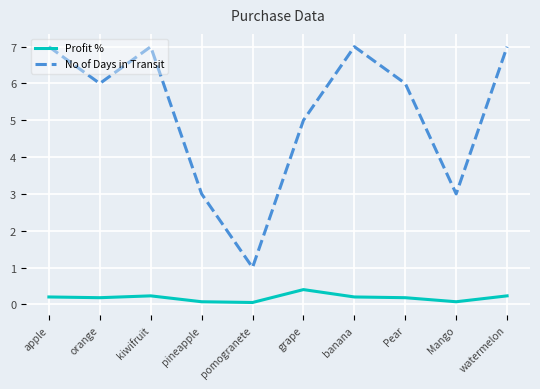

In Profit %, how many points are higher than both neighbors (excluding endpoints)?

2